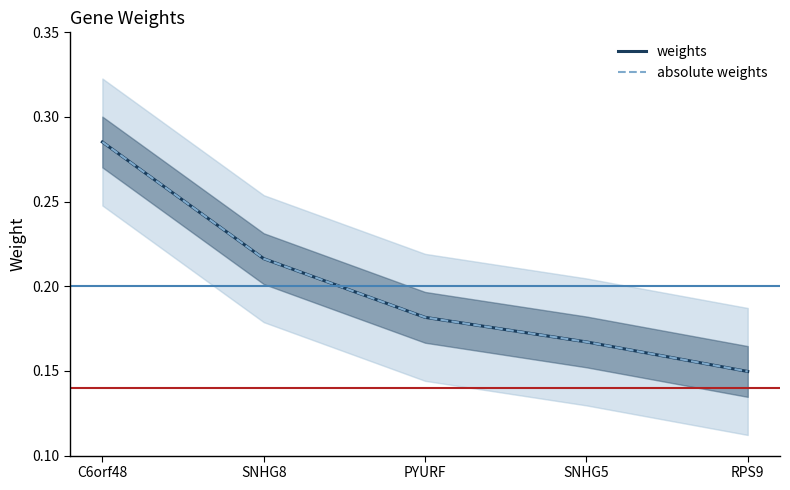

How many absolute weights values are between 0 and 1?

5